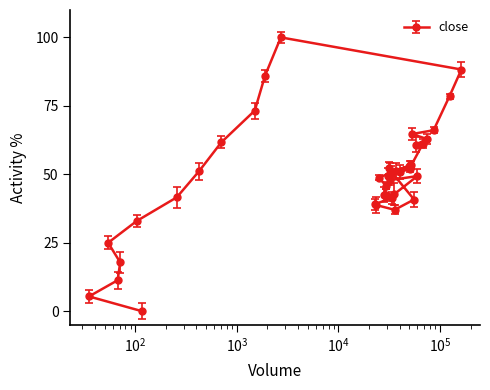

What is the greatest value displayed?

100.0